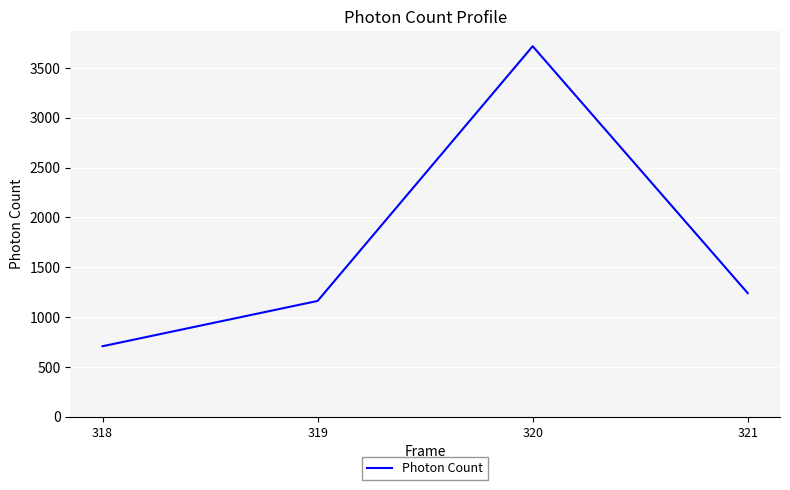

Reading right to left, transcribe all the data shown in this chart.

321=1240.6	320=3717.4	319=1162.5	318=708.1